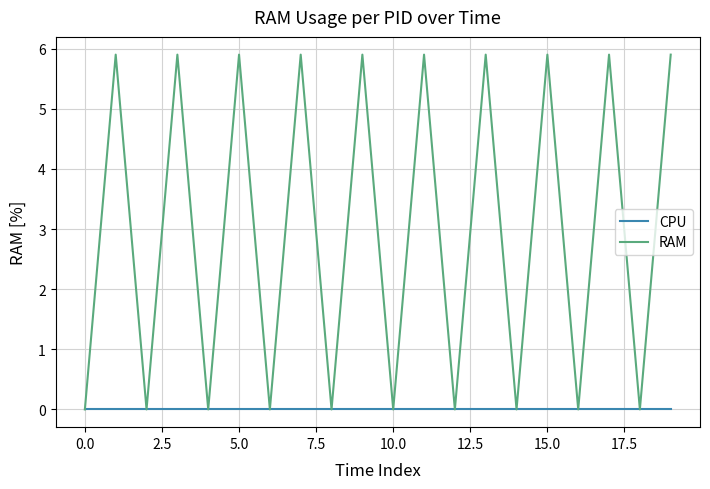

Which series has the largest total across all categories?

RAM